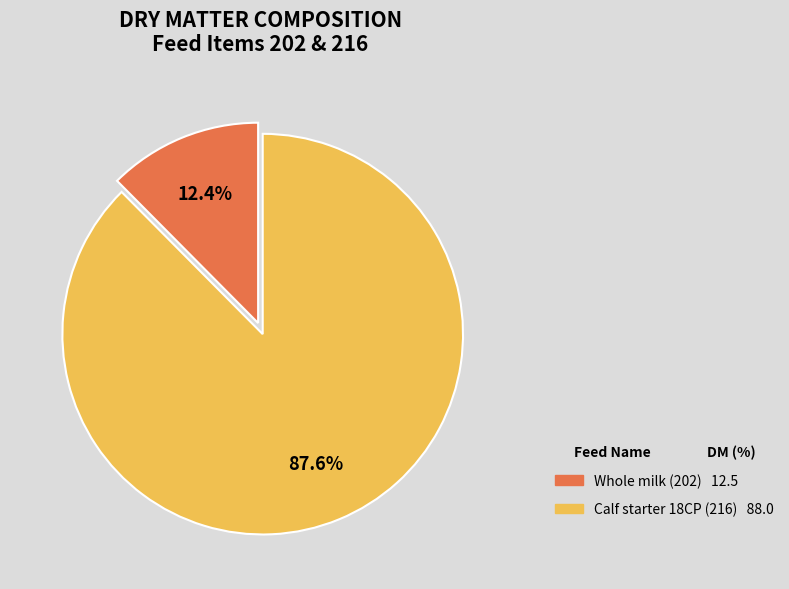

Between Calf starter 18CP (216) and Whole milk (202), which is larger?

Calf starter 18CP (216)